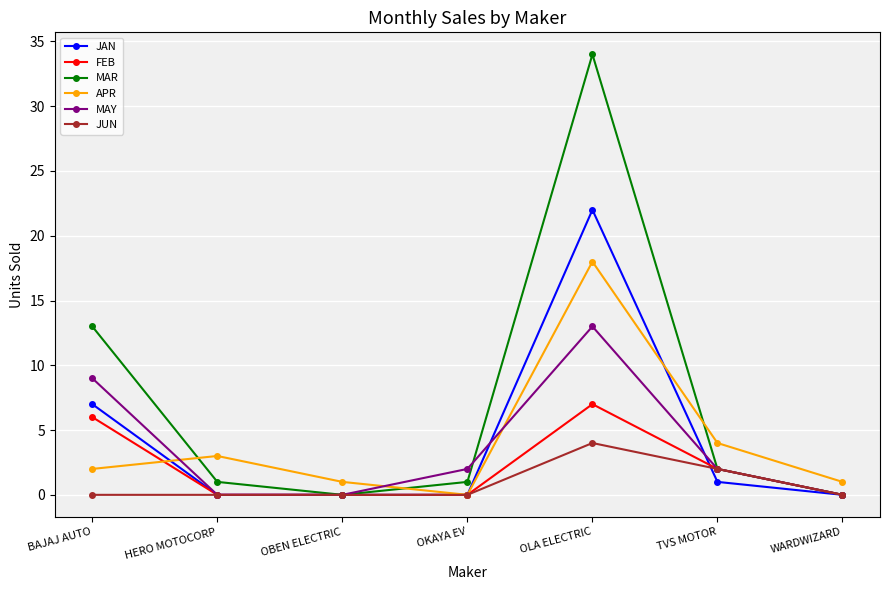

At how many categories does at least one series exceed 33?

1